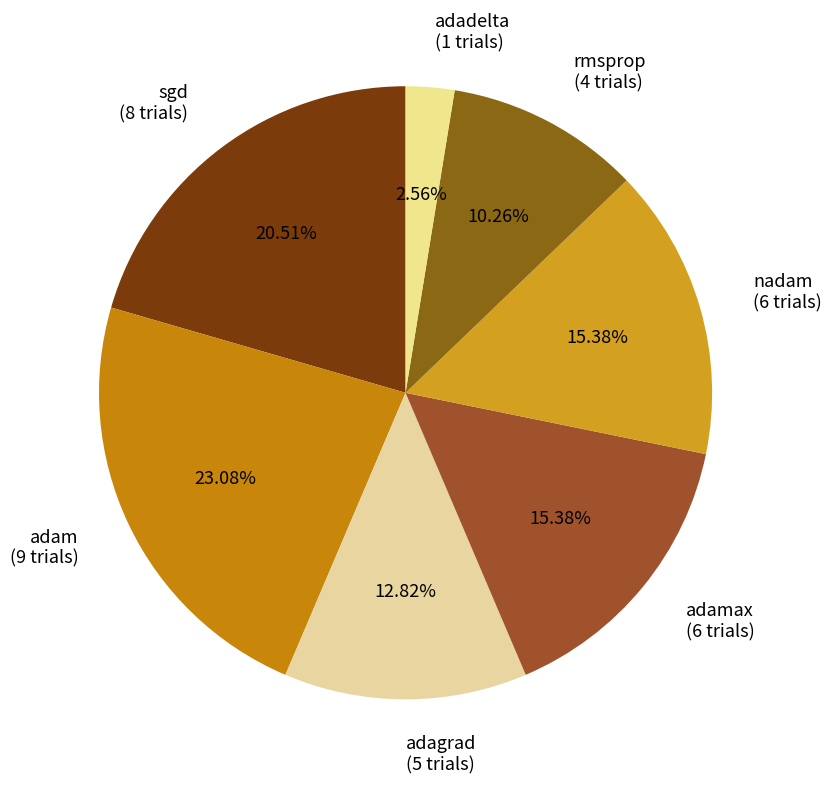

Is the sum of adagrad (5 trials) and adadelta (1 trials) greater than half?

No